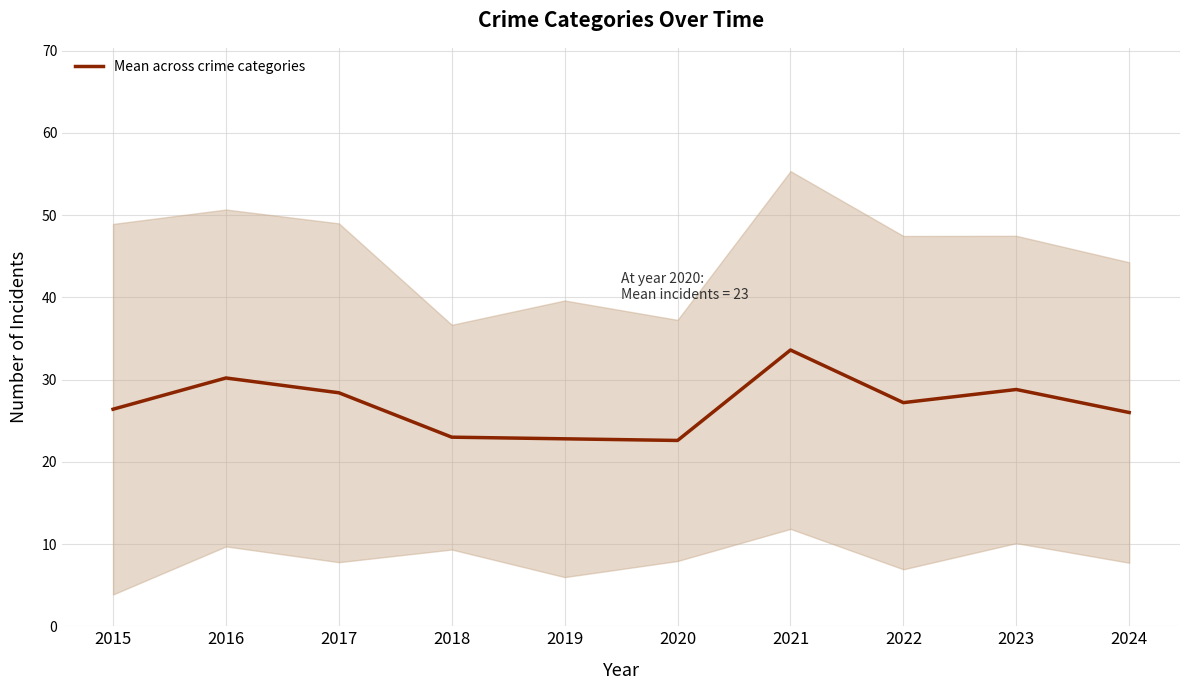

How many data points are less than 27?

5